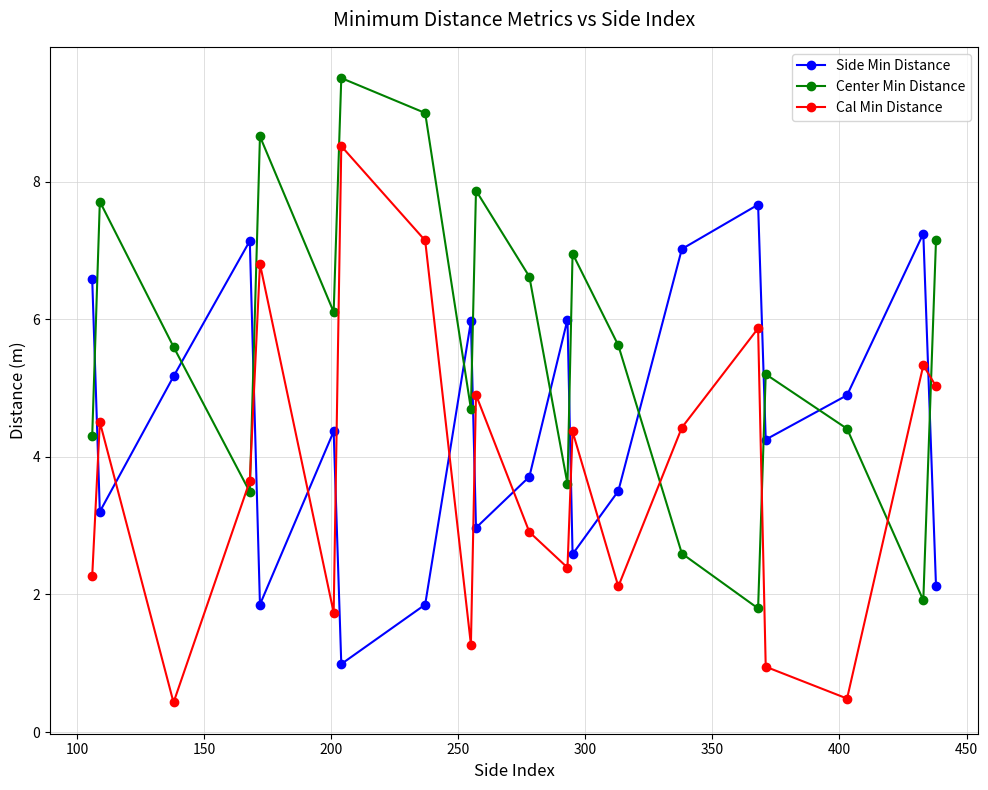

What is the minimum value shown in the chart?

0.4